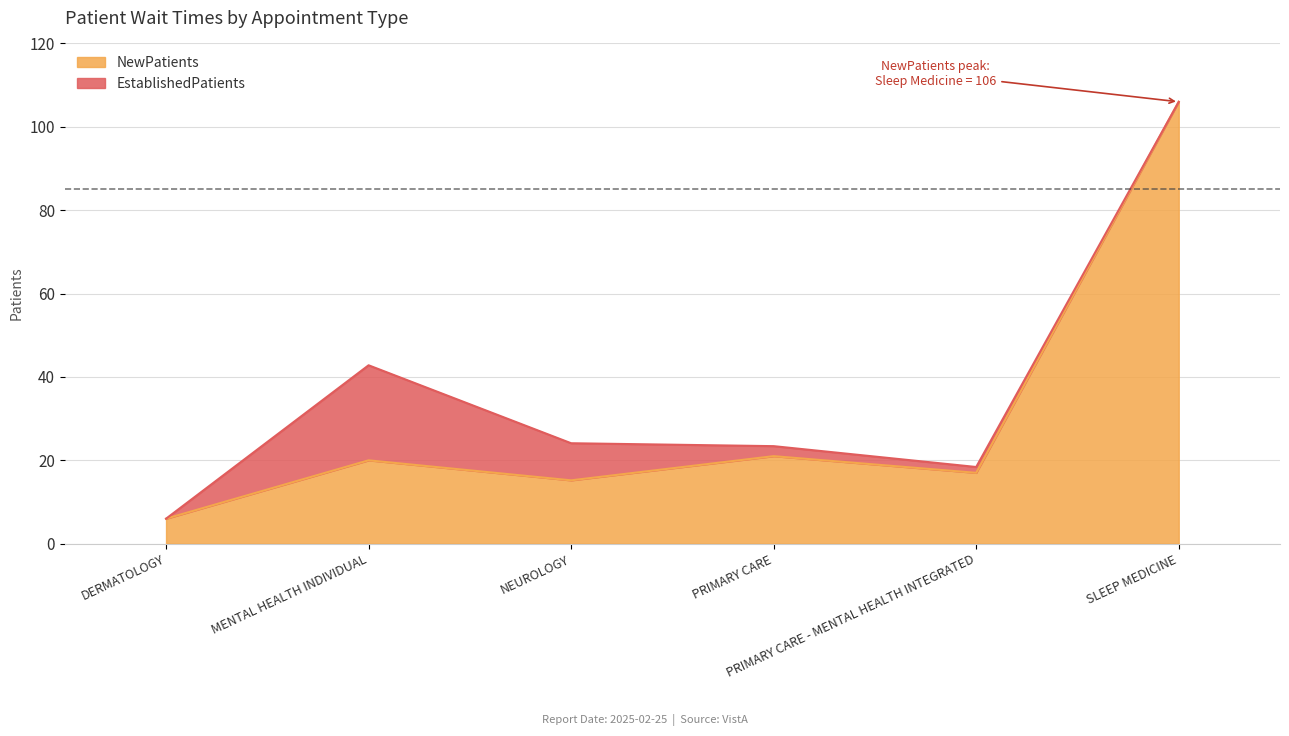

At which label does the data first exceed 20?

PRIMARY CARE